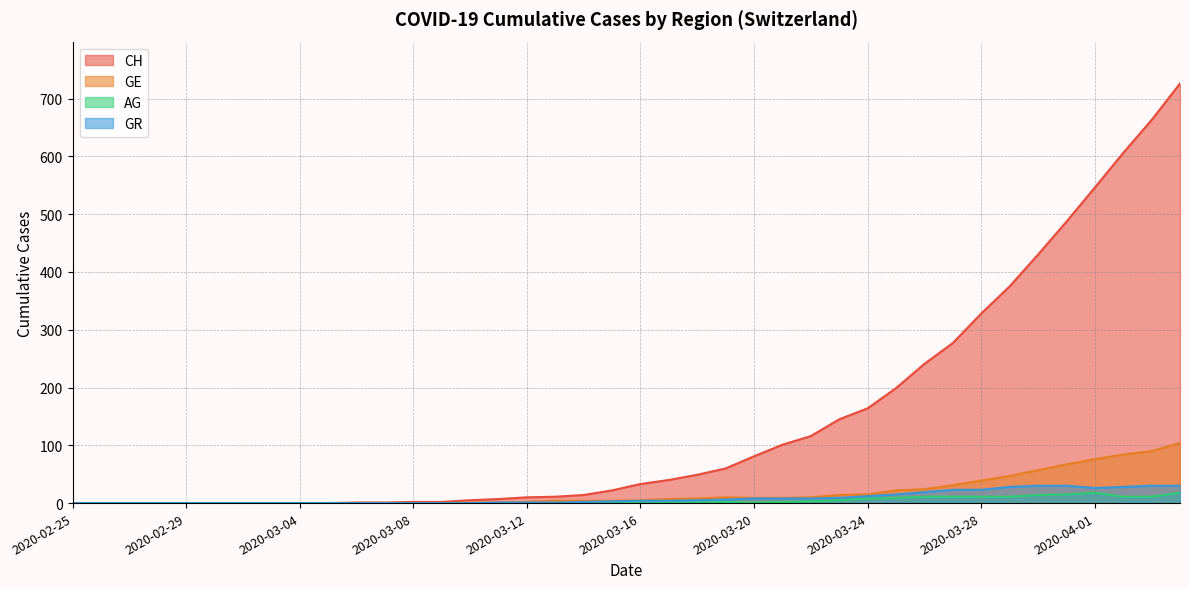

The value of GR at 2020-03-01 is 21. True or false?

False